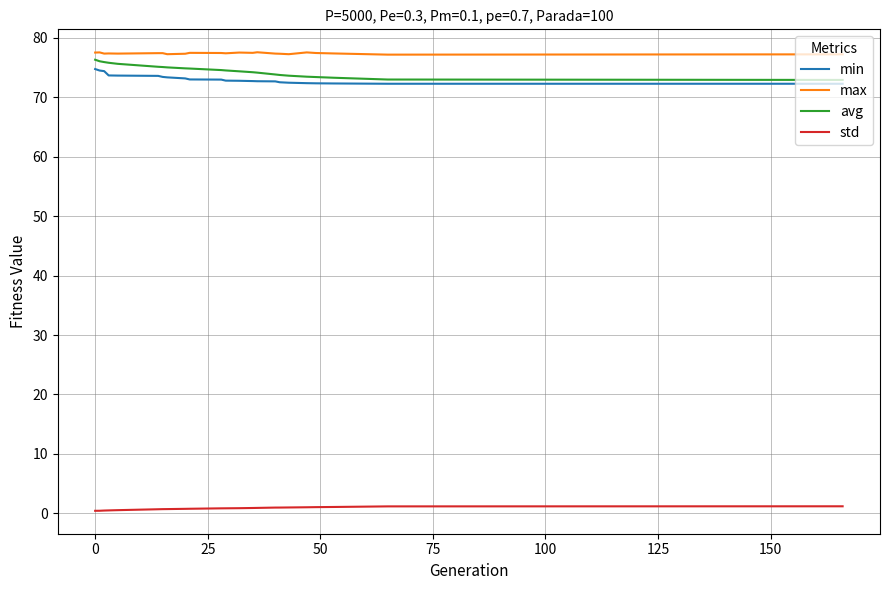

What is the greatest value displayed?

77.6